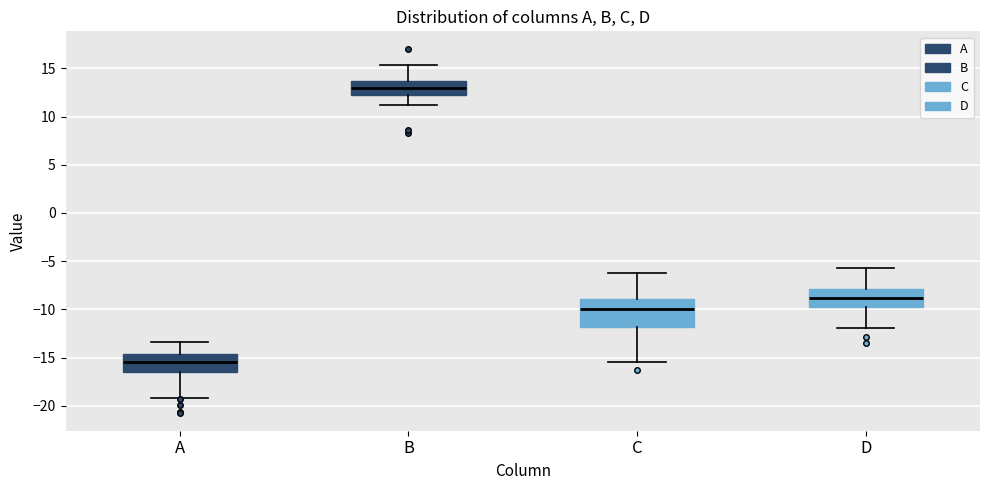

Reading left to right, transcribe this box plot: for each box, give where its median line is, the range the box spans, and where its two whiskers end, as read against the y-axis. The values are not printed on the chart, so give them approximately, as read against the axis.

A: median -15.5, box -16.5 to -14.5, whiskers -19.0 to -13.5
B: median 13.0, box 12.5 to 13.5, whiskers 11.0 to 15.5
C: median -10.0, box -12.0 to -9.0, whiskers -15.5 to -6.0
D: median -9.0, box -10.0 to -8.0, whiskers -12.0 to -5.5